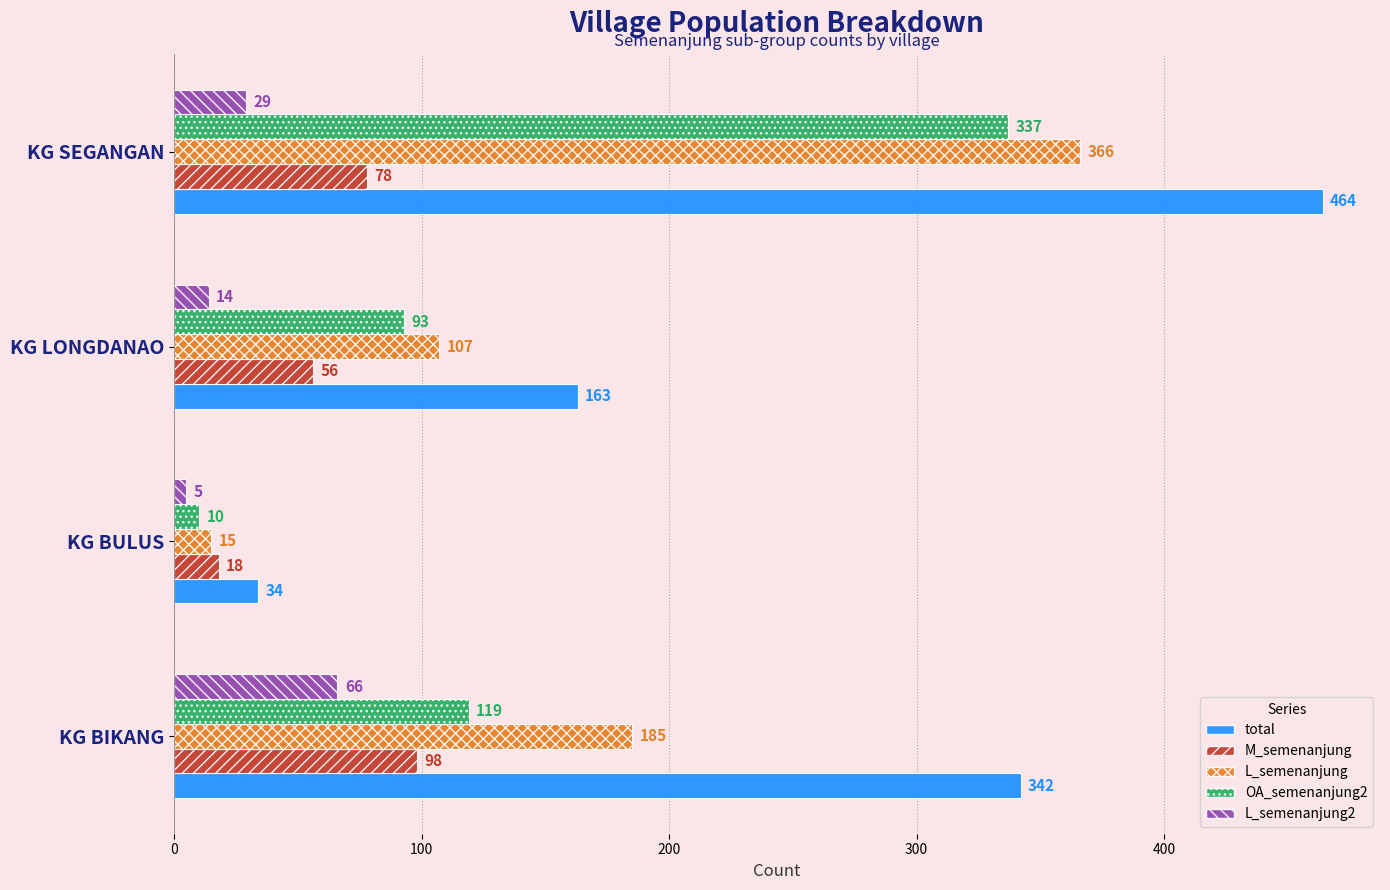

Which series changed the most between KG BIKANG and KG BULUS?

total